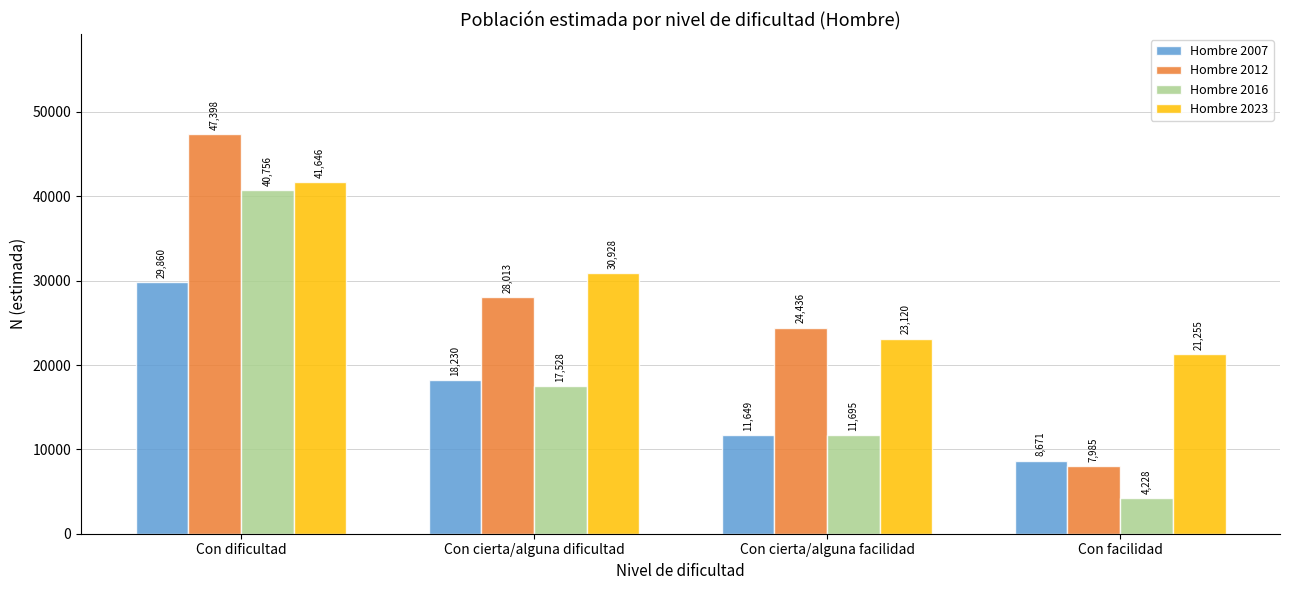

What is the value of the Hombre 2007 bar at the 3rd from the left?

11649